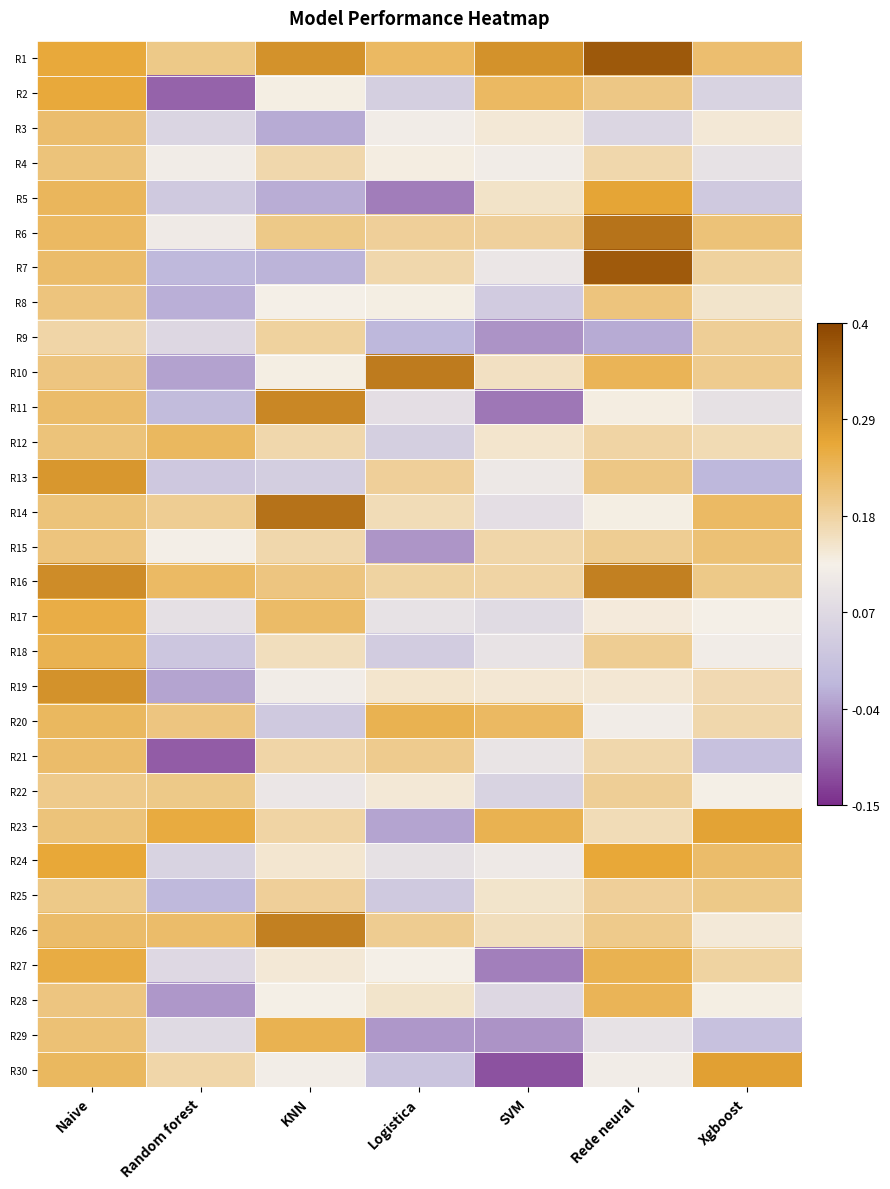

Which series has the largest total across all categories?

R1